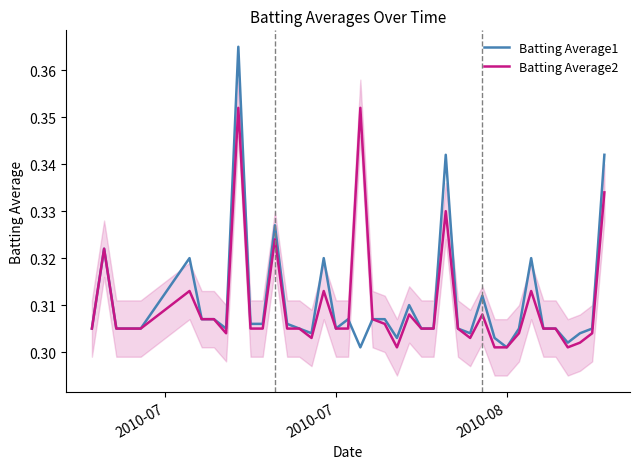

List the series in order of their peak value, highest first.

Batting Average1, Batting Average2